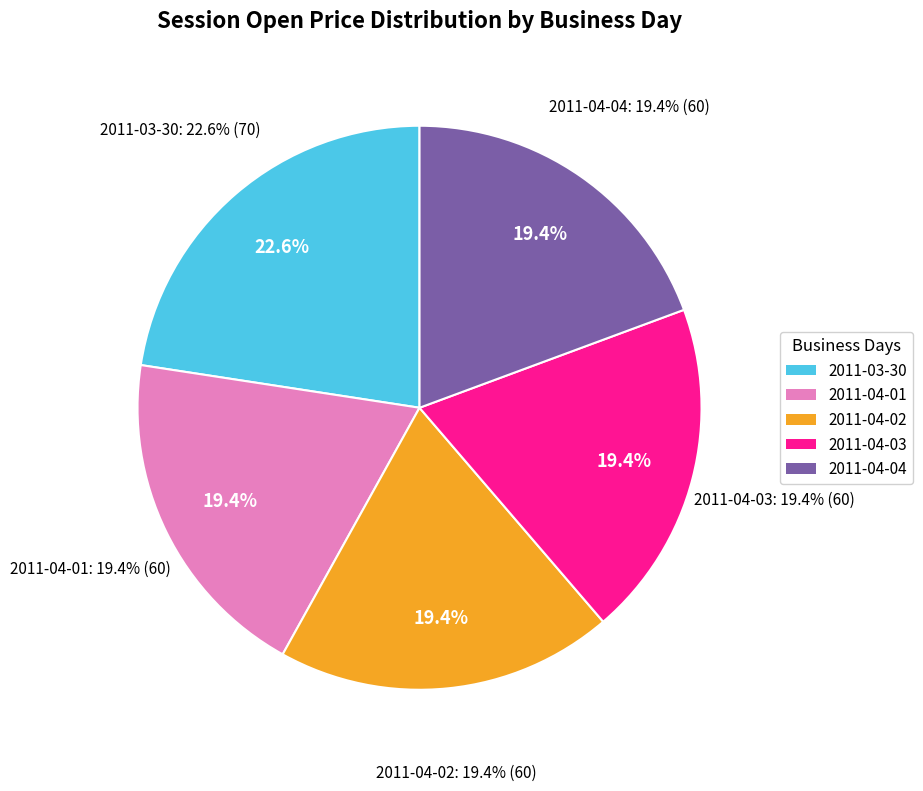

To the nearest percent, what portion does 2011-04-02 represent?

19%